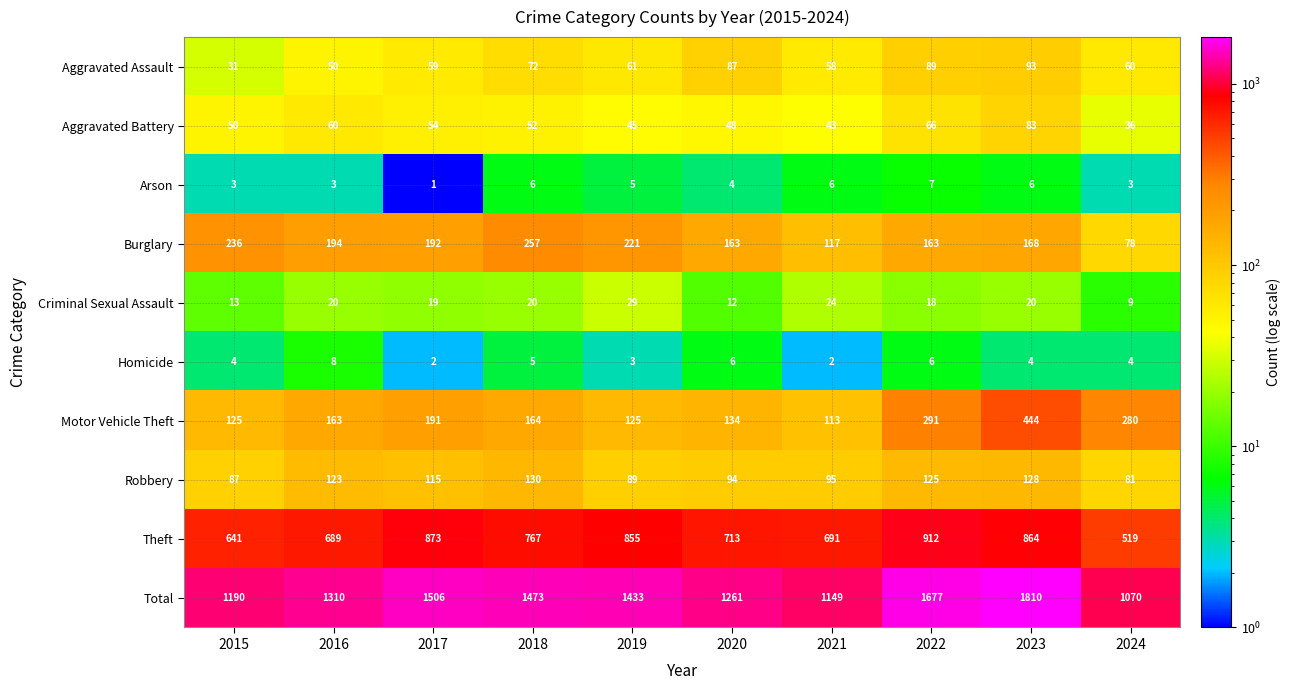

How many series are shown in this chart?

10